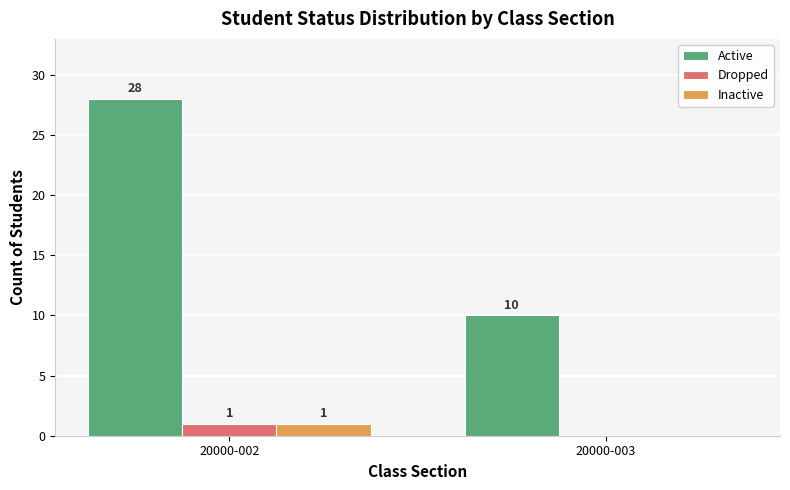

Which series changed the most between 20000-002 and 20000-003?

Active